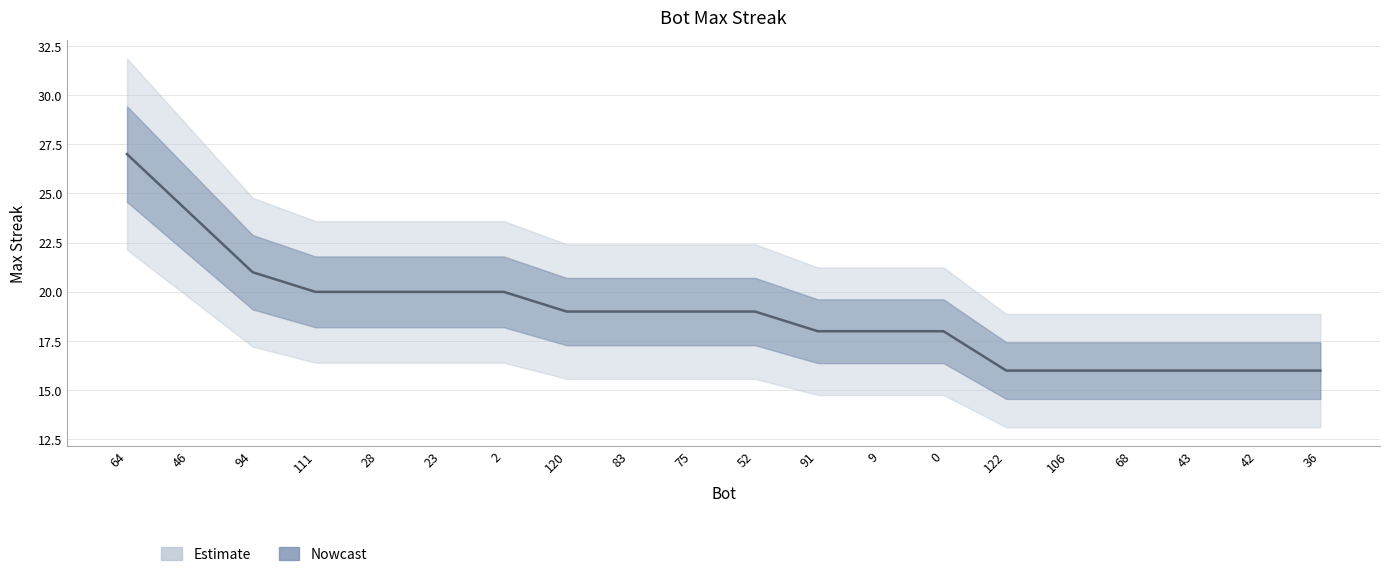

Rank the categories by value from highest to lowest.

64, 46, 94, 111, 28, 23, 2, 120, 83, 75, 52, 91, 9, 0, 122, 106, 68, 43, 42, 36